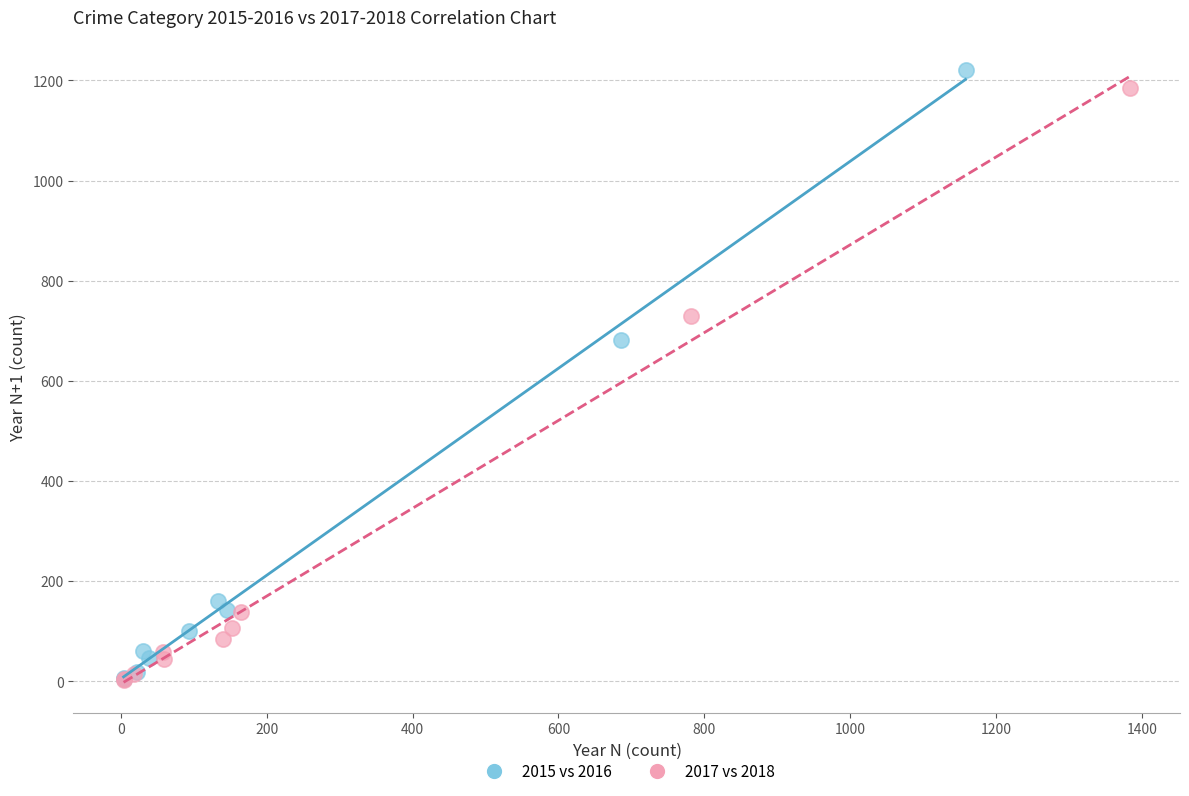

Which series has the largest Y range (max minus min)?

2015 vs 2016